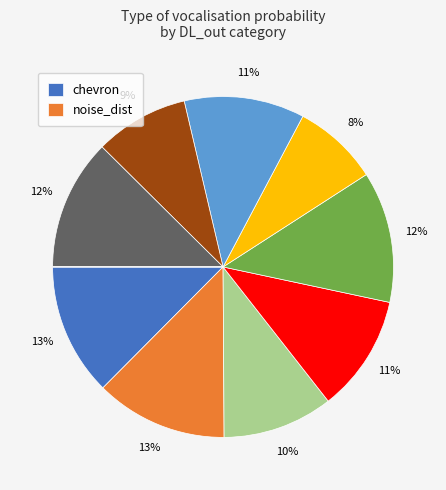

Is there a majority slice in this chart?

No